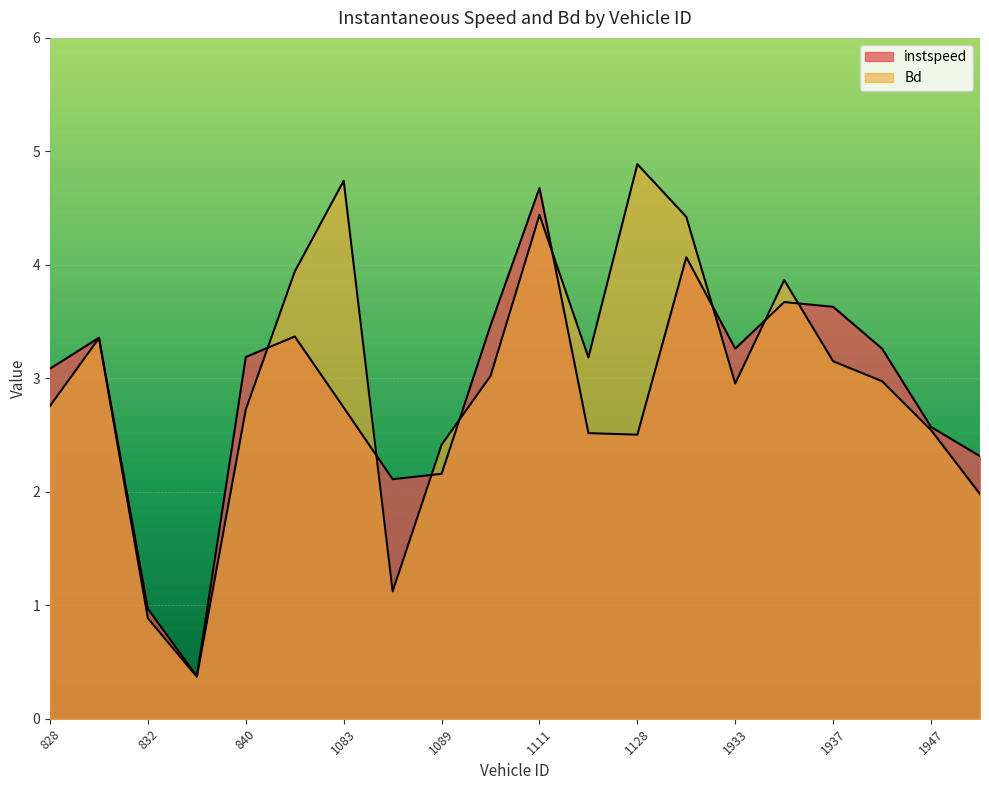

The Bd series shows 4.4 at 1937. True or false?

False